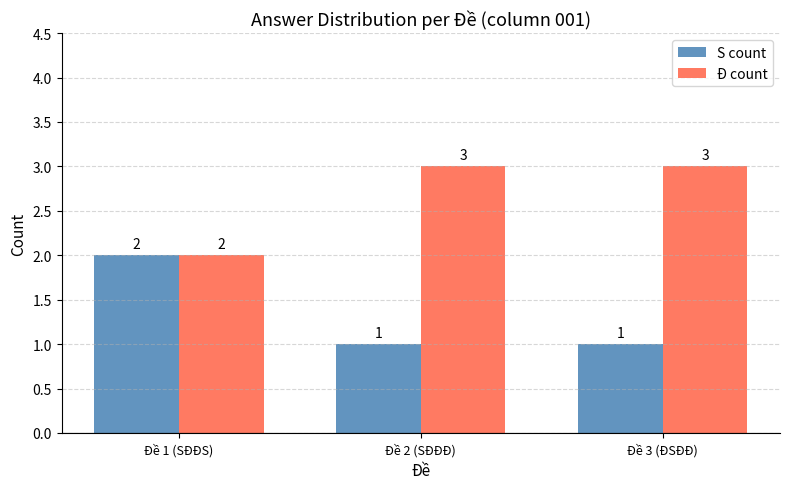

Which series has the largest total across all categories?

Đ count